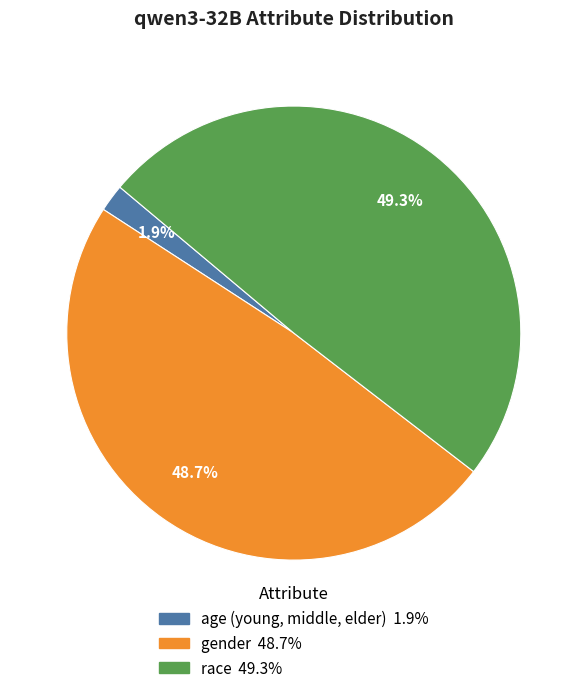

Count the number of slices in the pie.

3